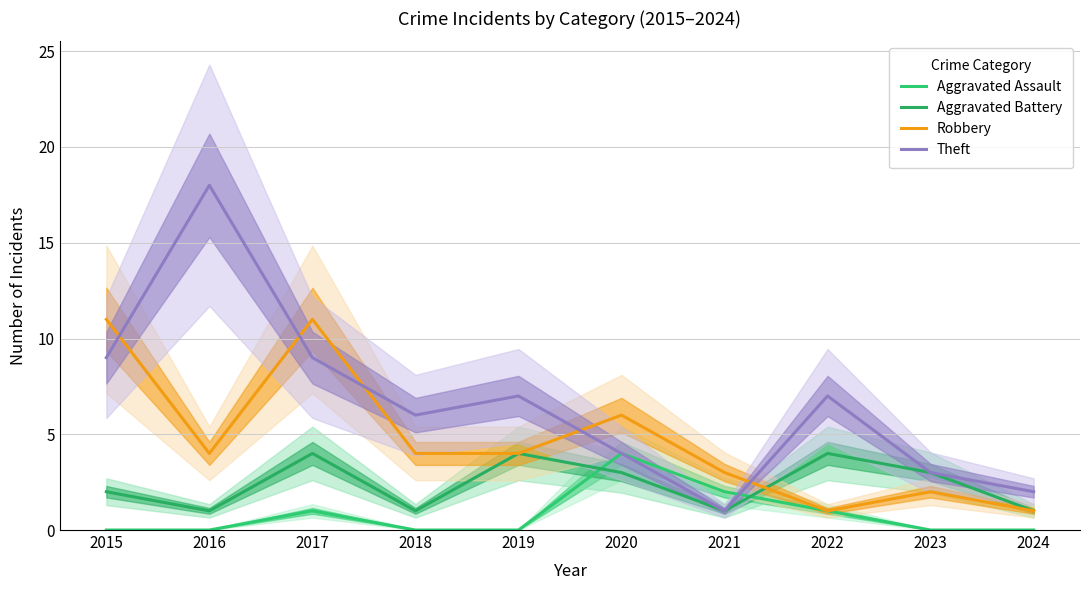

At which label does Robbery reach its minimum?

2022